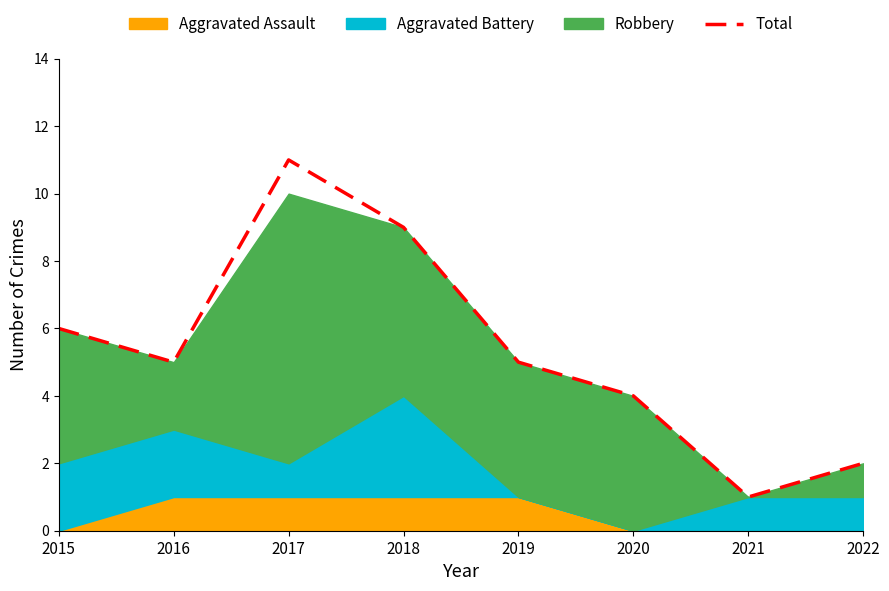

List the labels in order of value, smallest first.

2021, 2022, 2020, 2016, 2019, 2015, 2018, 2017